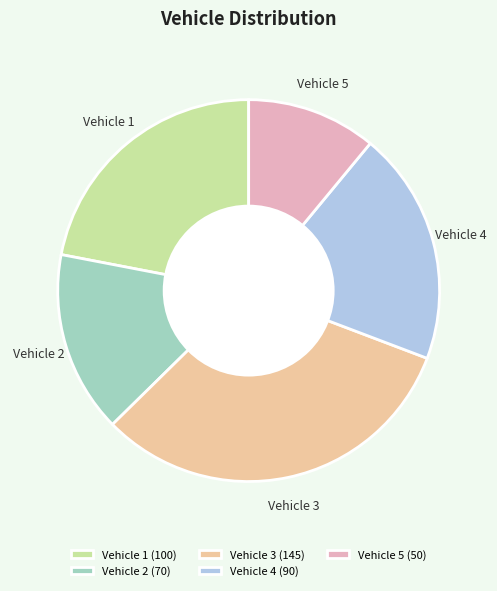

What is the smallest slice in the pie chart?

Vehicle 5